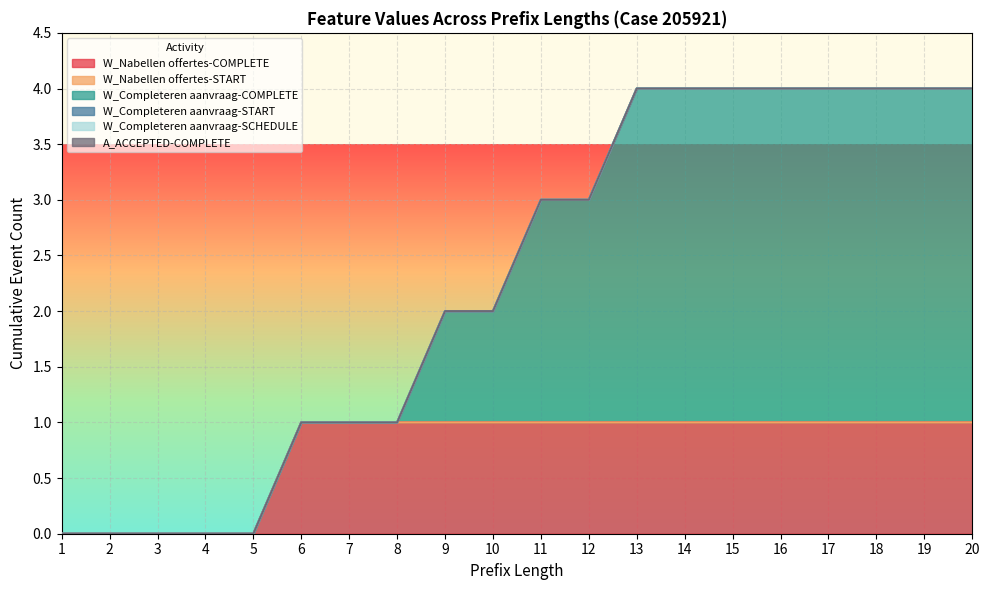

Rank the categories by W_Completeren aanvraag-COMPLETE value from lowest to highest.

1, 2, 3, 4, 5, 6, 7, 8, 9, 10, 11, 12, 13, 14, 15, 16, 17, 18, 19, 20